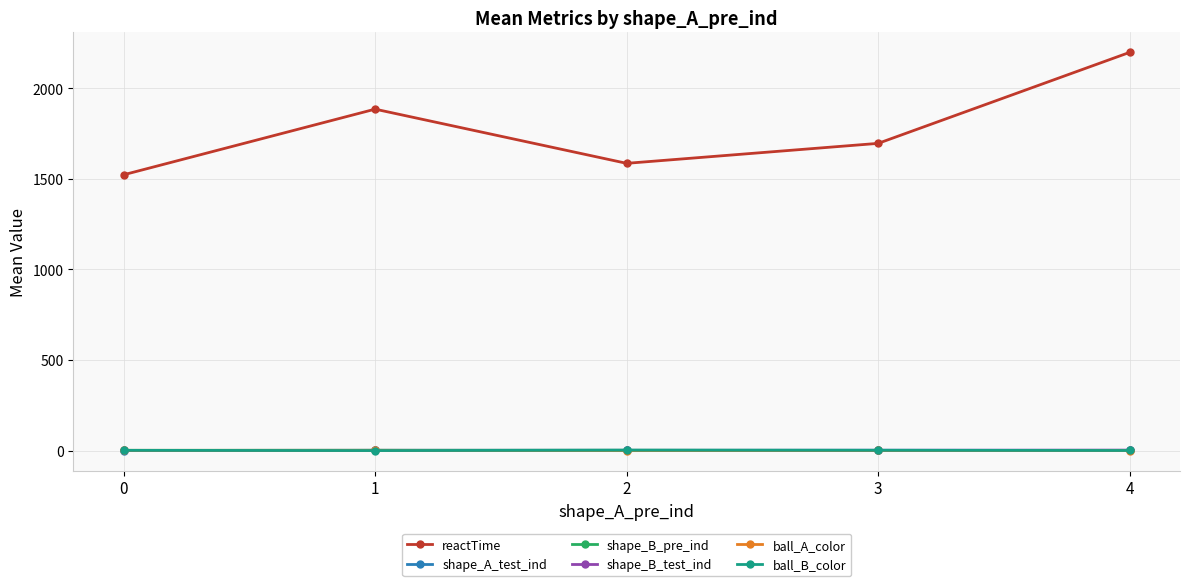

Where is the first local minimum for reactTime?

2